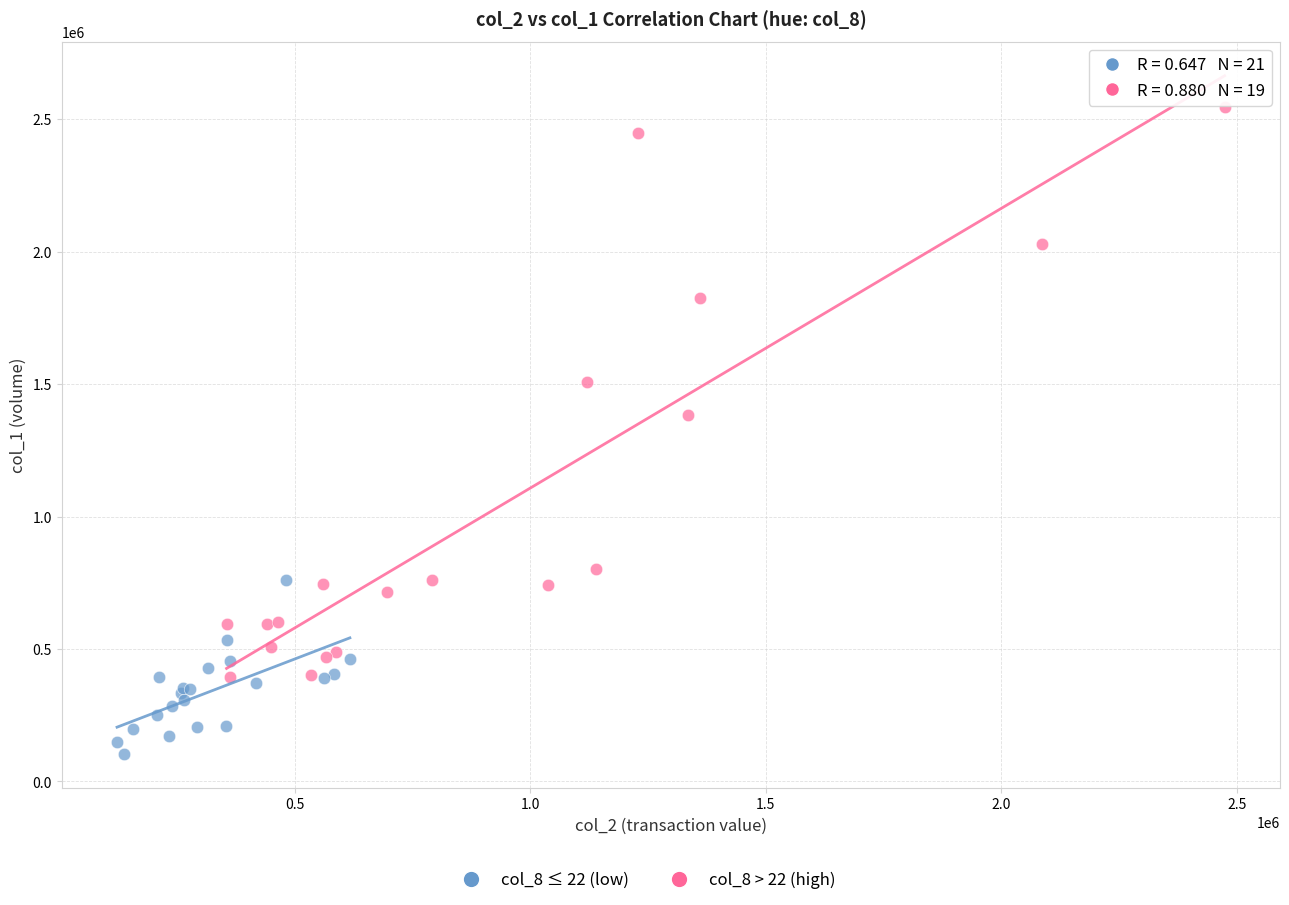

Which series has the largest Y range (max minus min)?

col_8 > 22 (high)